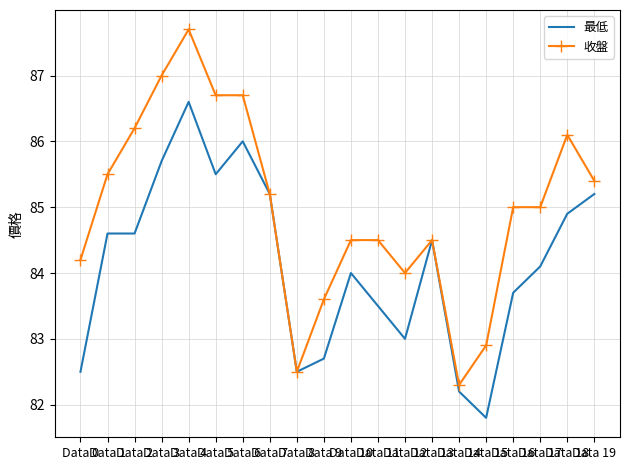

Rank the series by their average value, from highest to lowest.

收盤, 最低